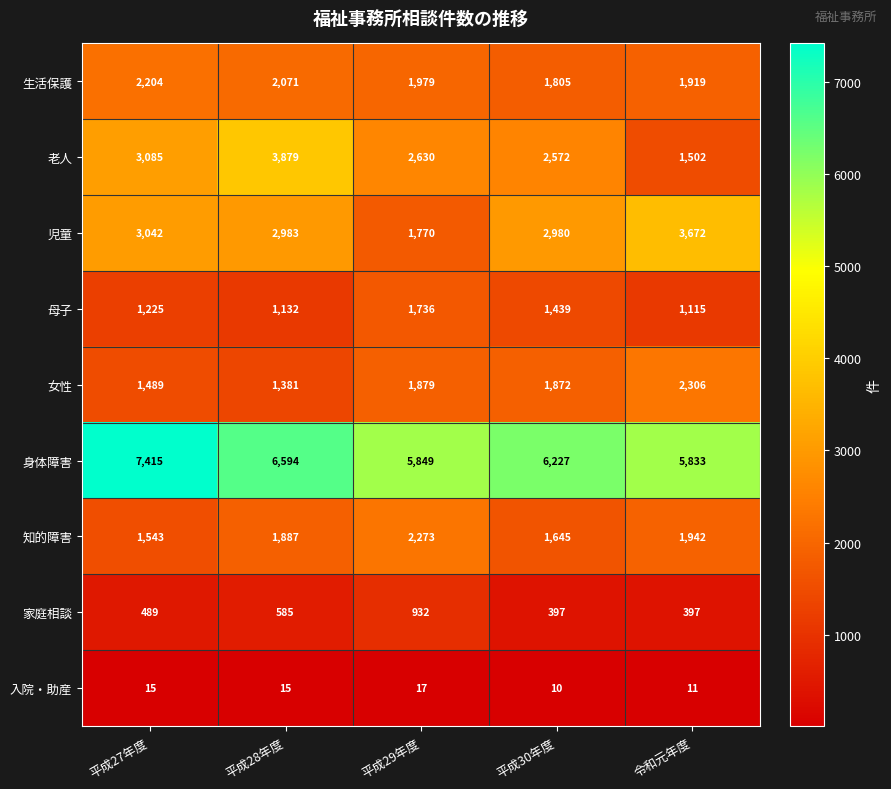

At which label does 老人 reach its peak?

平成28年度